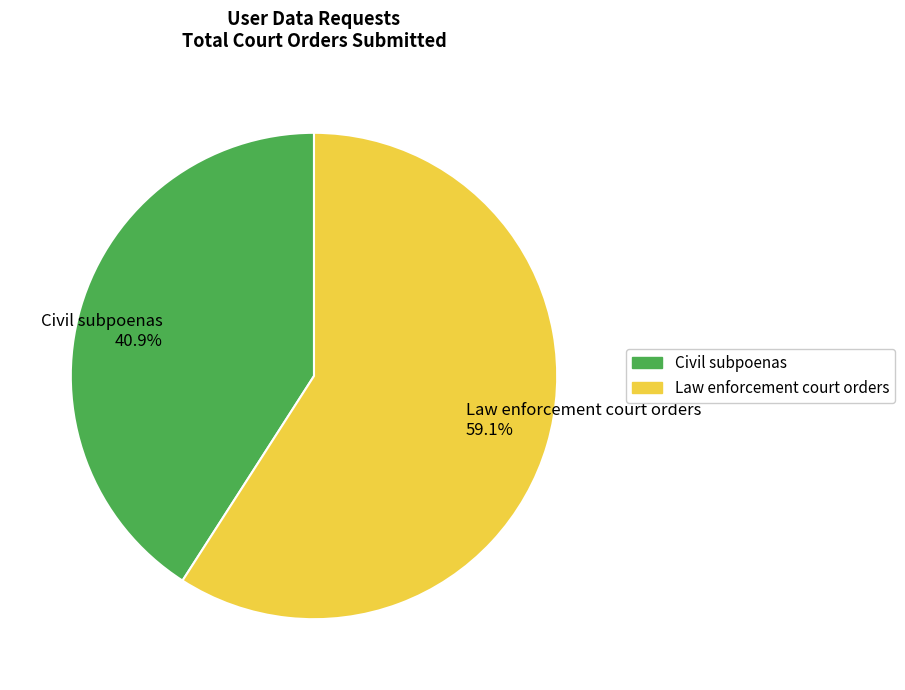

Which category accounts for the majority?

Law enforcement court orders